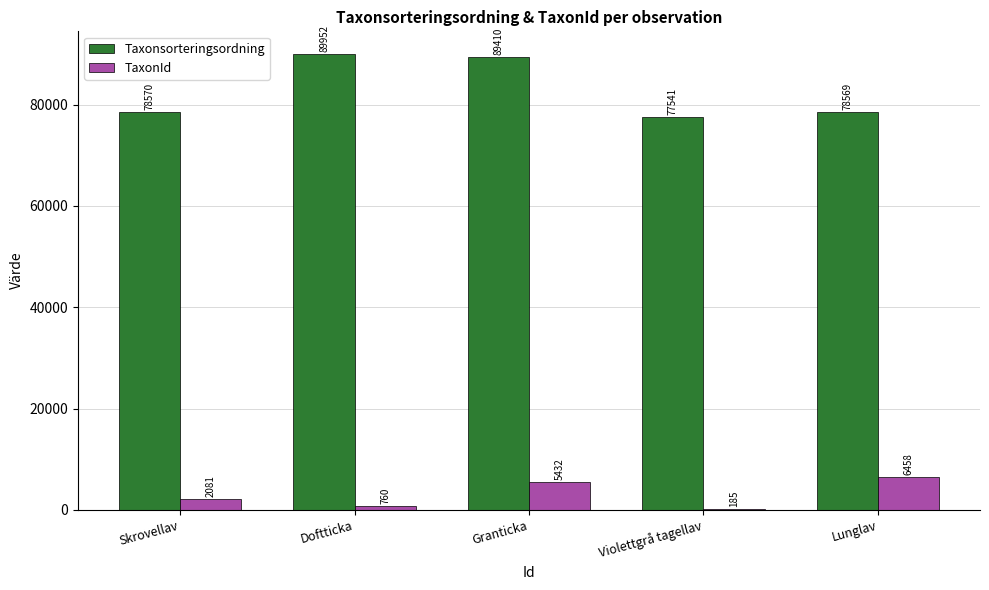

At which category is the sum across all series the highest?

Granticka